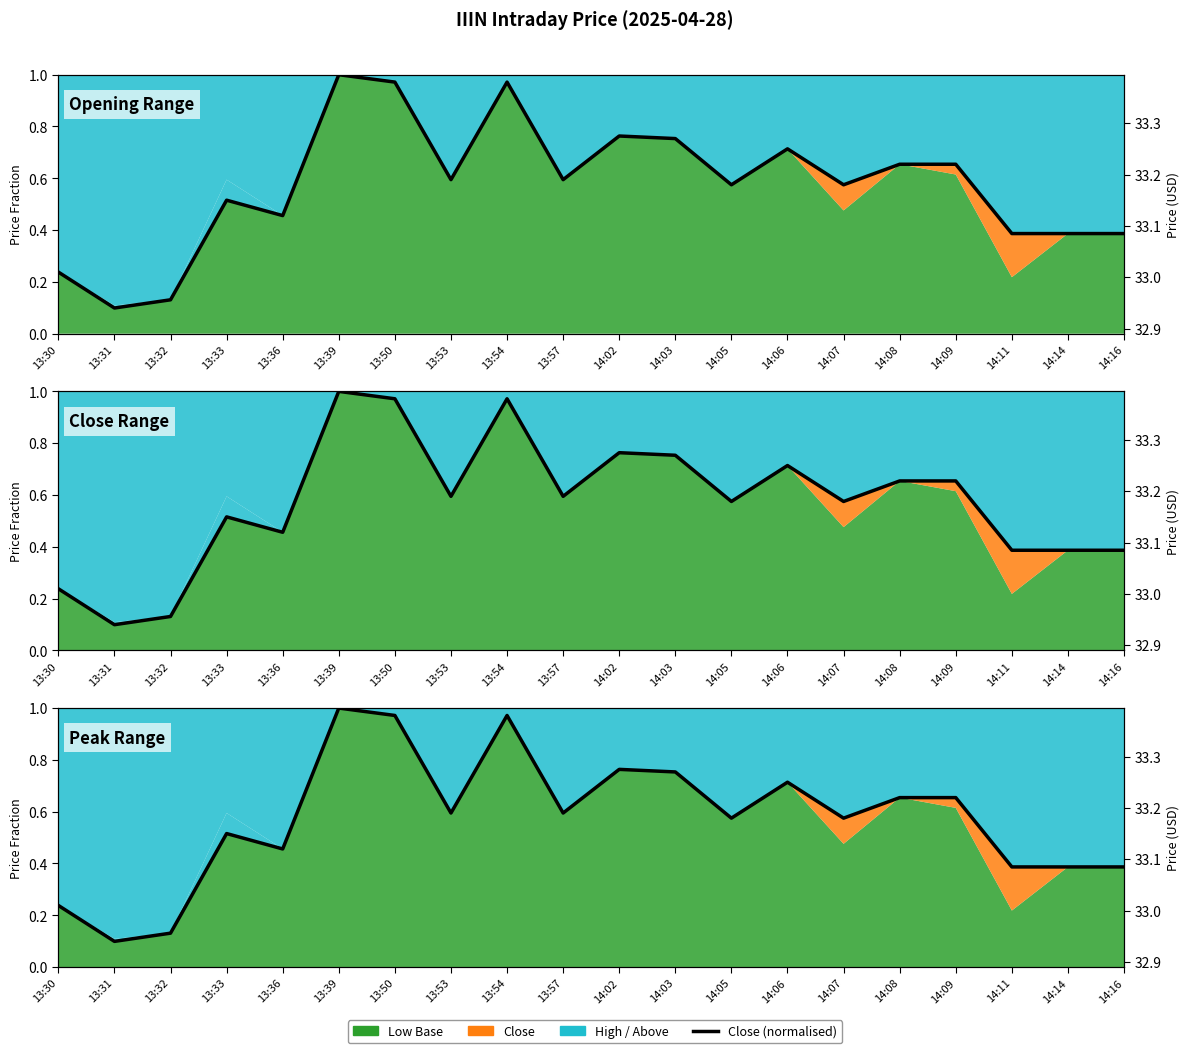

What is the average value?

0.6